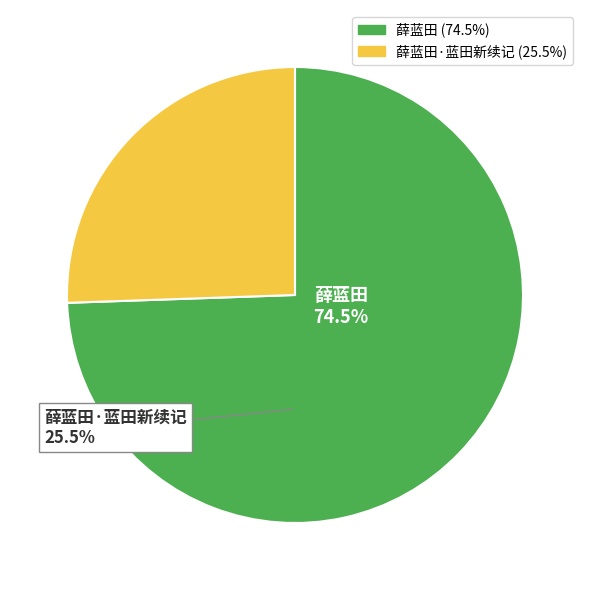

What is the total percentage of 薛蓝田 and 薛蓝田·蓝田新续记?

100.0%